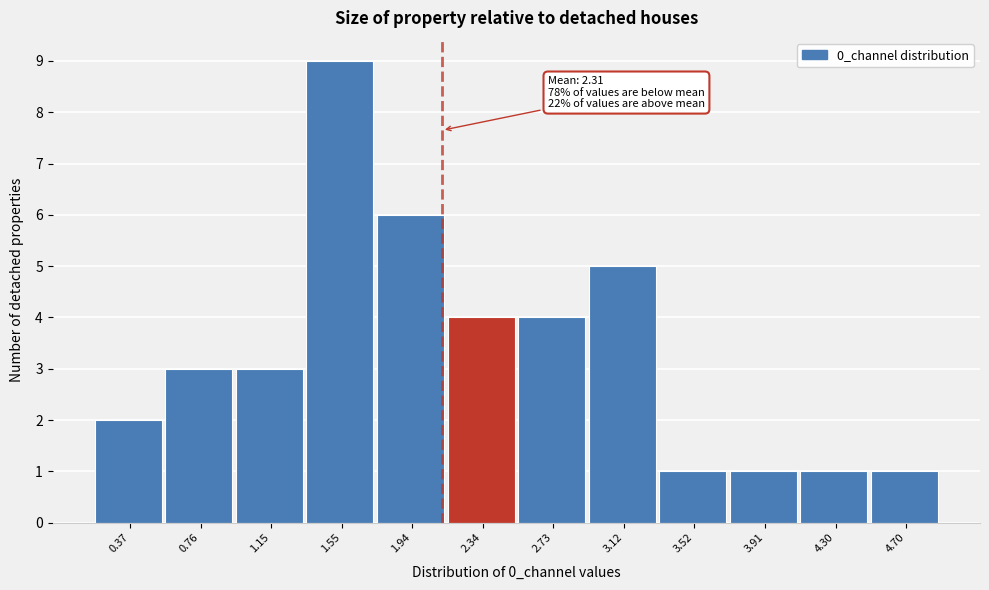

Reading left to right, list all the values displayed in this chart.

0.37=2	0.76=3	1.15=3	1.55=9	1.94=6	2.34=4	2.73=4	3.12=5	3.52=1	3.91=1	4.30=1	4.70=1